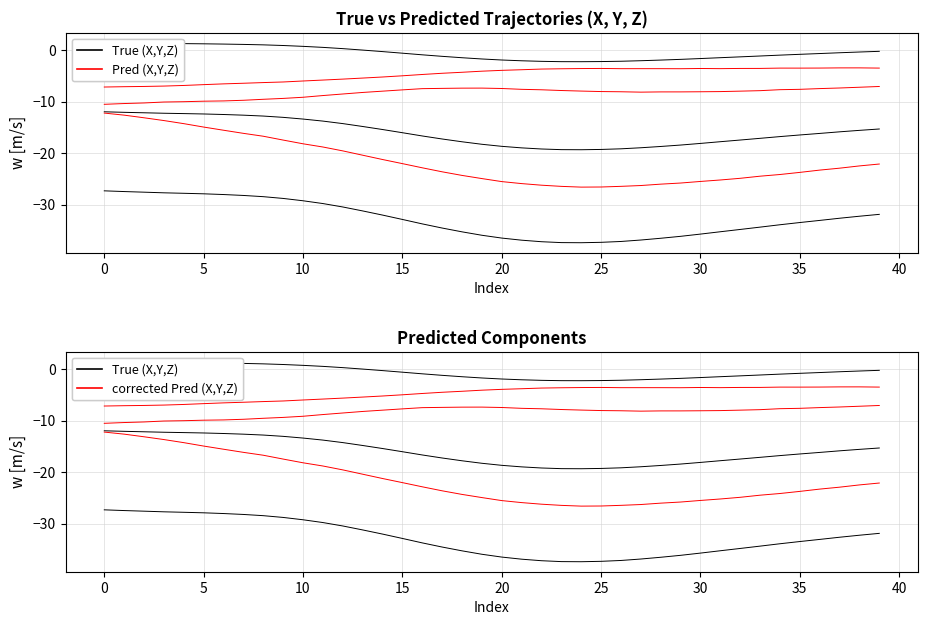

Count the number of categories in the chart.

40